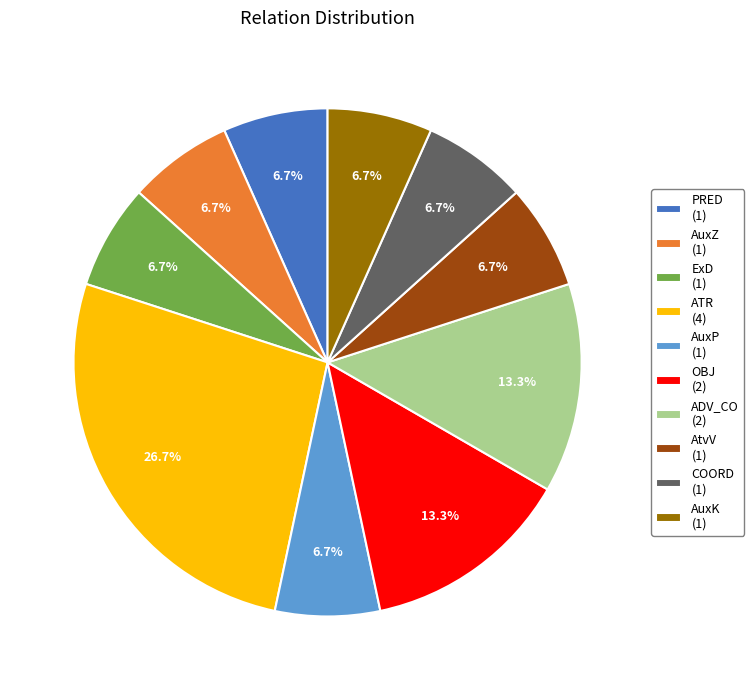

To the nearest percent, what percentage of the pie is ExD?

7%